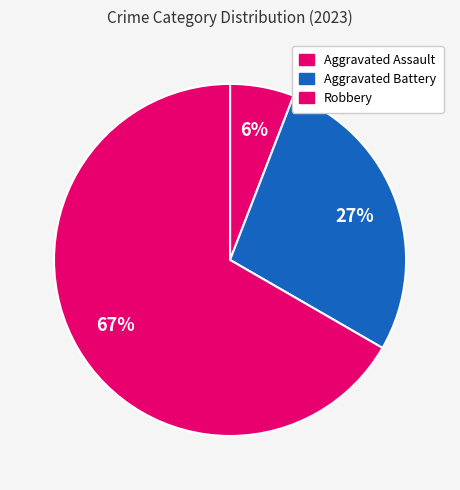

How many slices are in this pie chart?

3